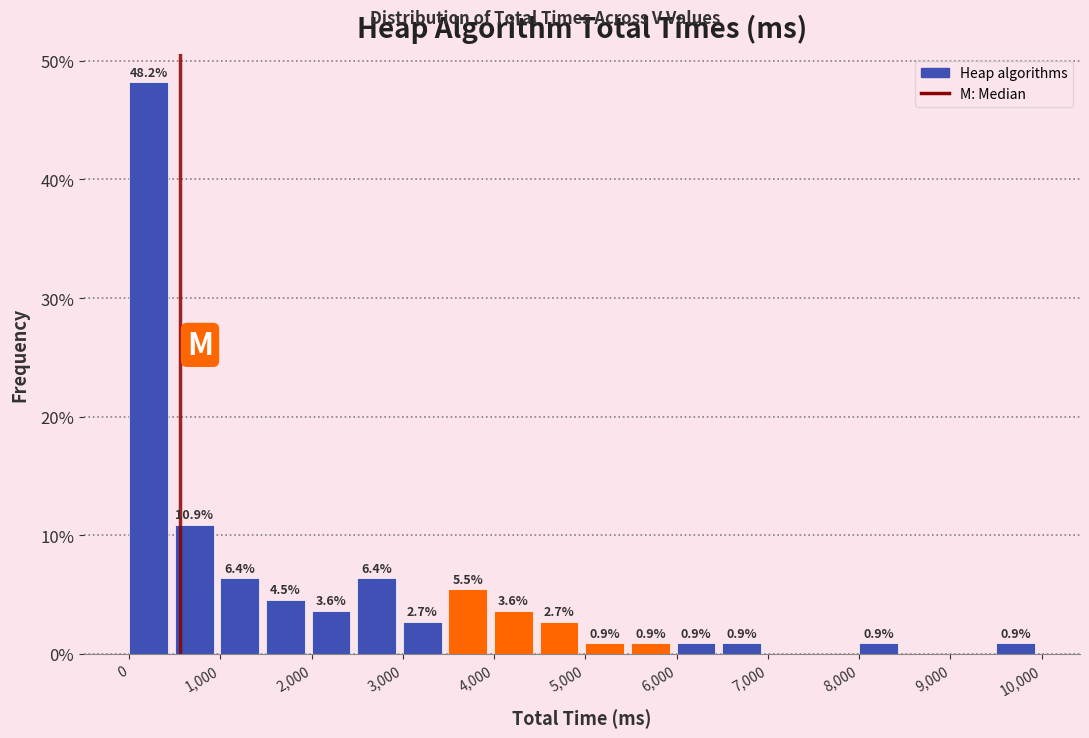

Over which range of the x-axis is the bar tallest?

0 to 500